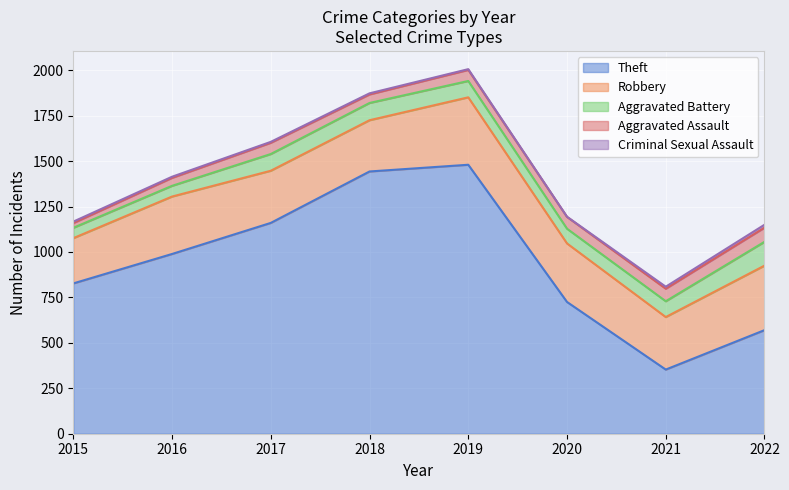

What is the total value across all series at 2015?

1167